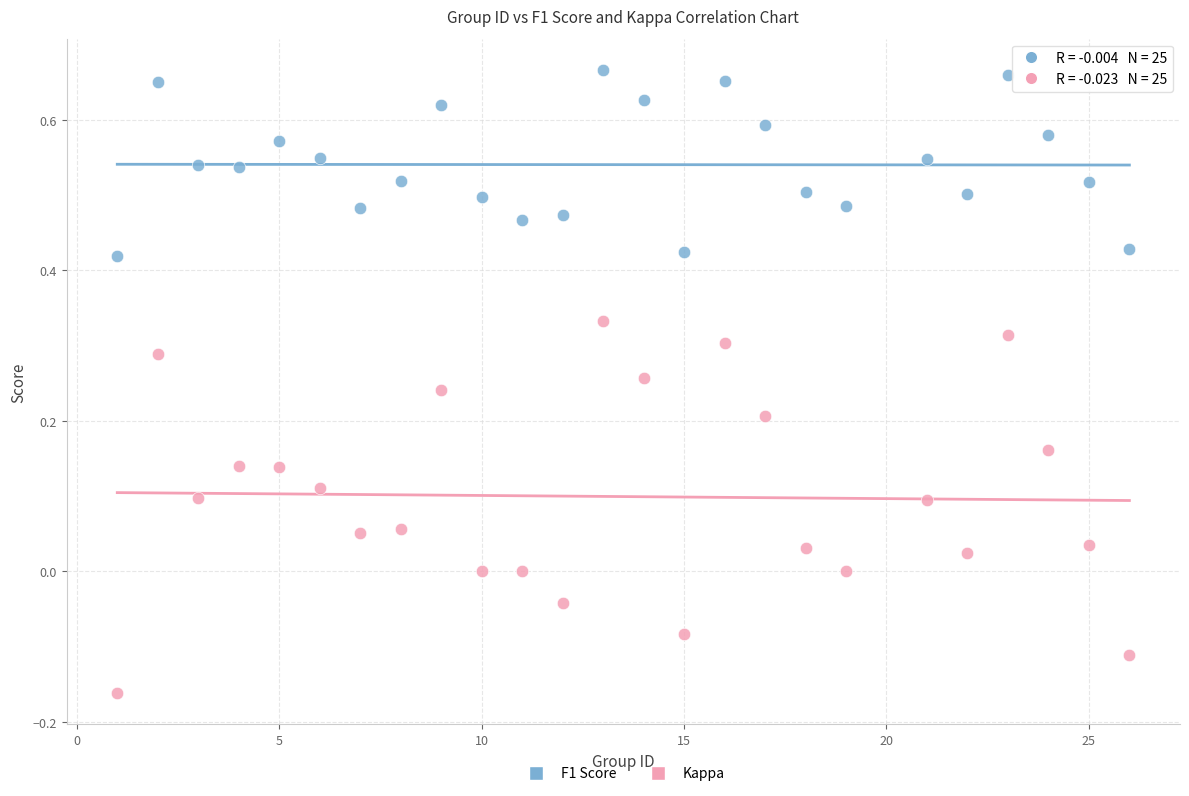

Which series reaches the maximum Y coordinate?

F1 Score